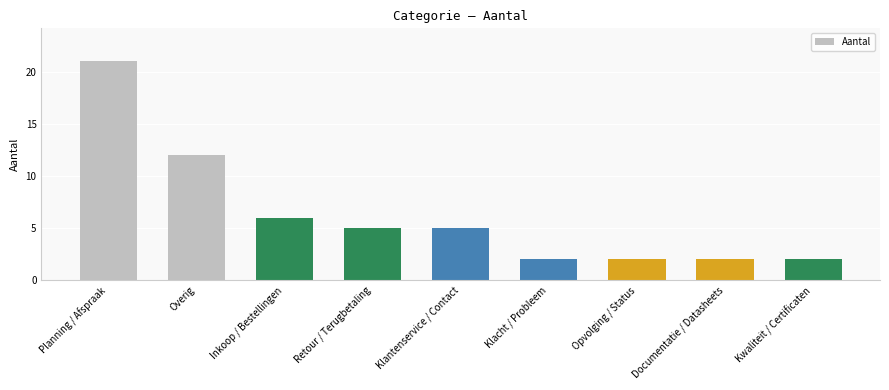

What is the label of the 8th bar from the left?

Documentatie / Datasheets